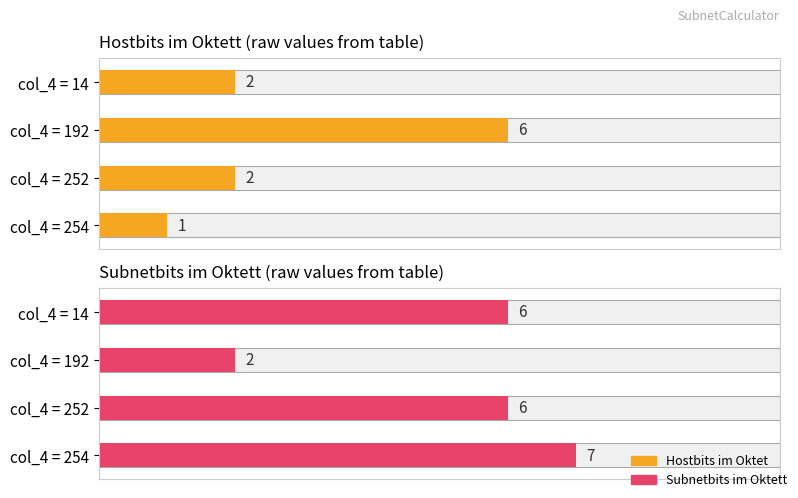

Between 252 and 192, which series saw the biggest shift?

Hostbits im Oktet